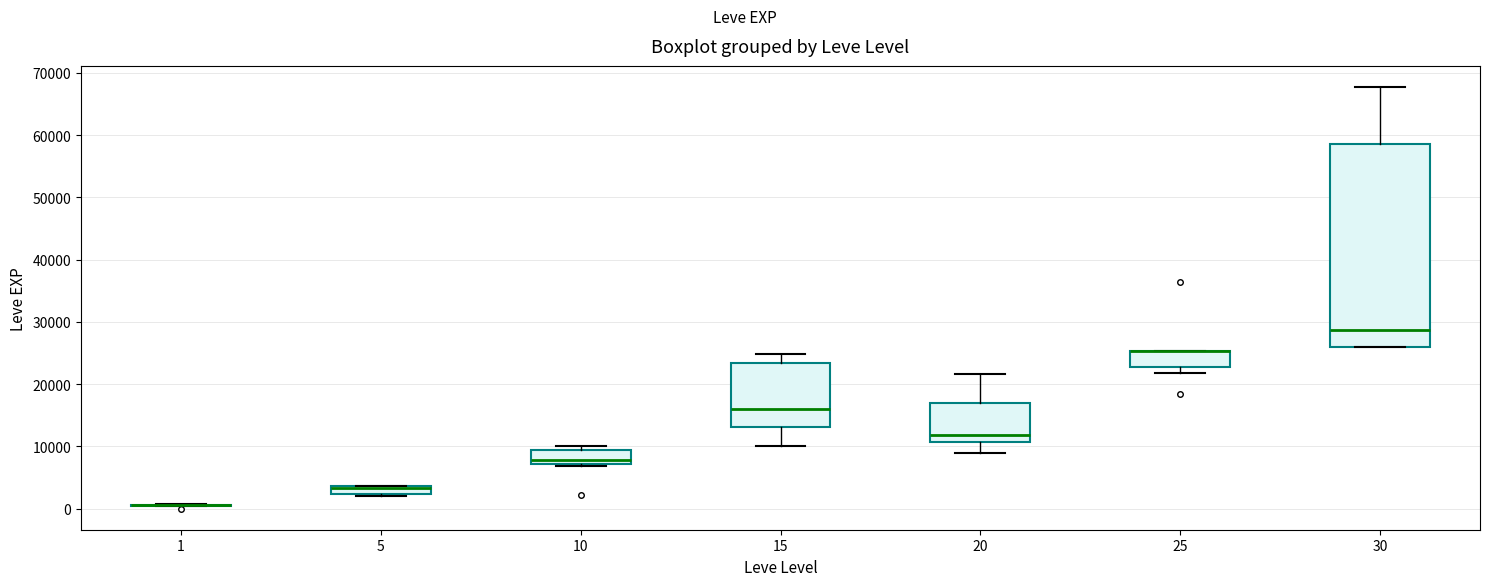

Which box is the tallest, from its lower edge to its upper edge?

30